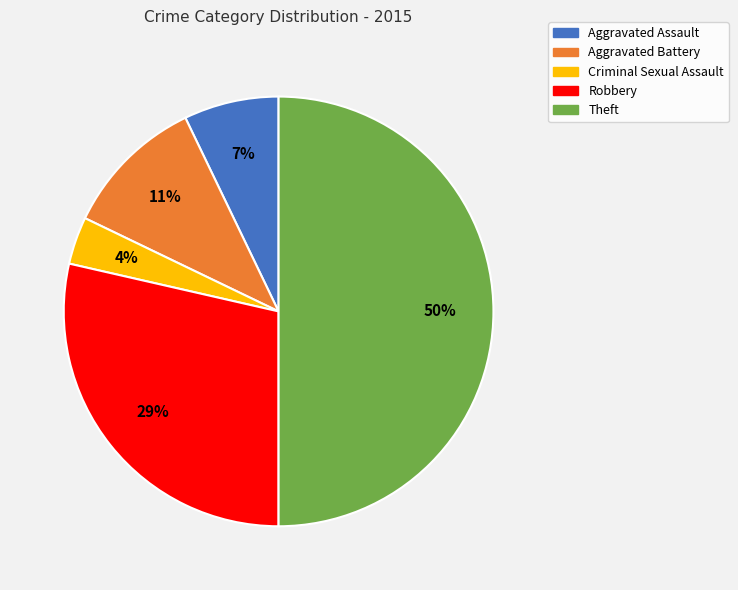

Which slice is the smallest?

Criminal Sexual Assault